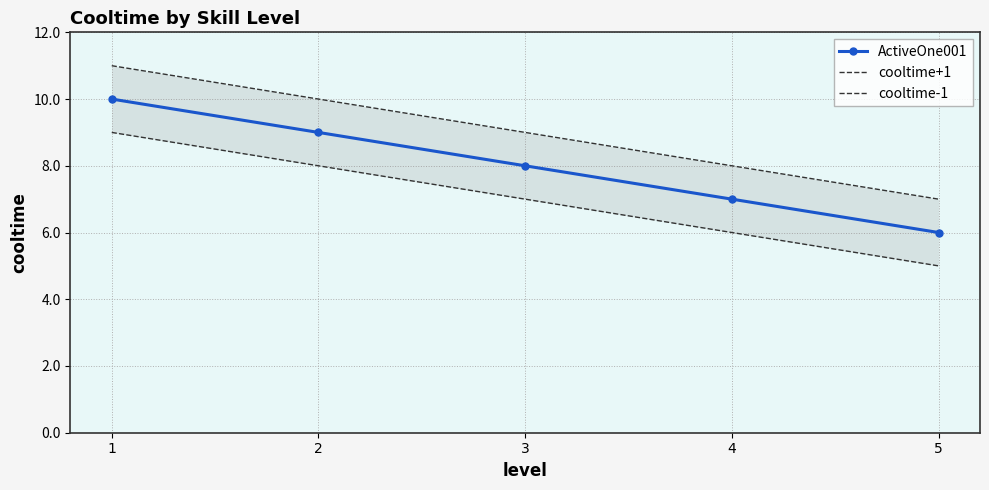

Rank the series by their average value, from highest to lowest.

cooltime+1, ActiveOne001, cooltime-1